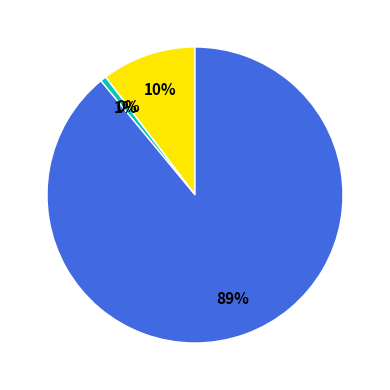

Does any single category account for the majority?

Yes